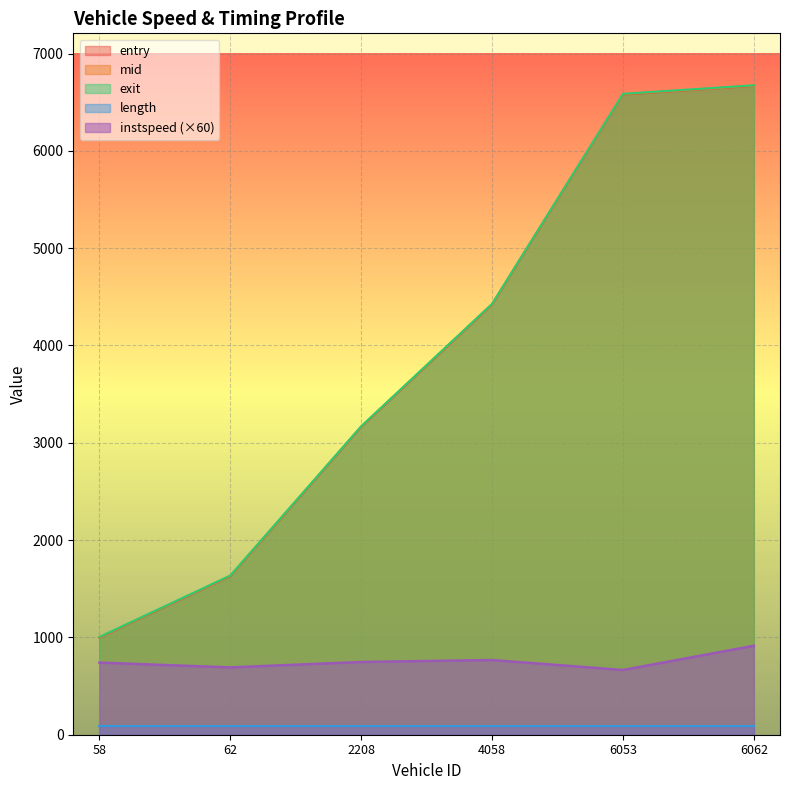

True or false: length and instspeed (×60) intersect in this chart.

False